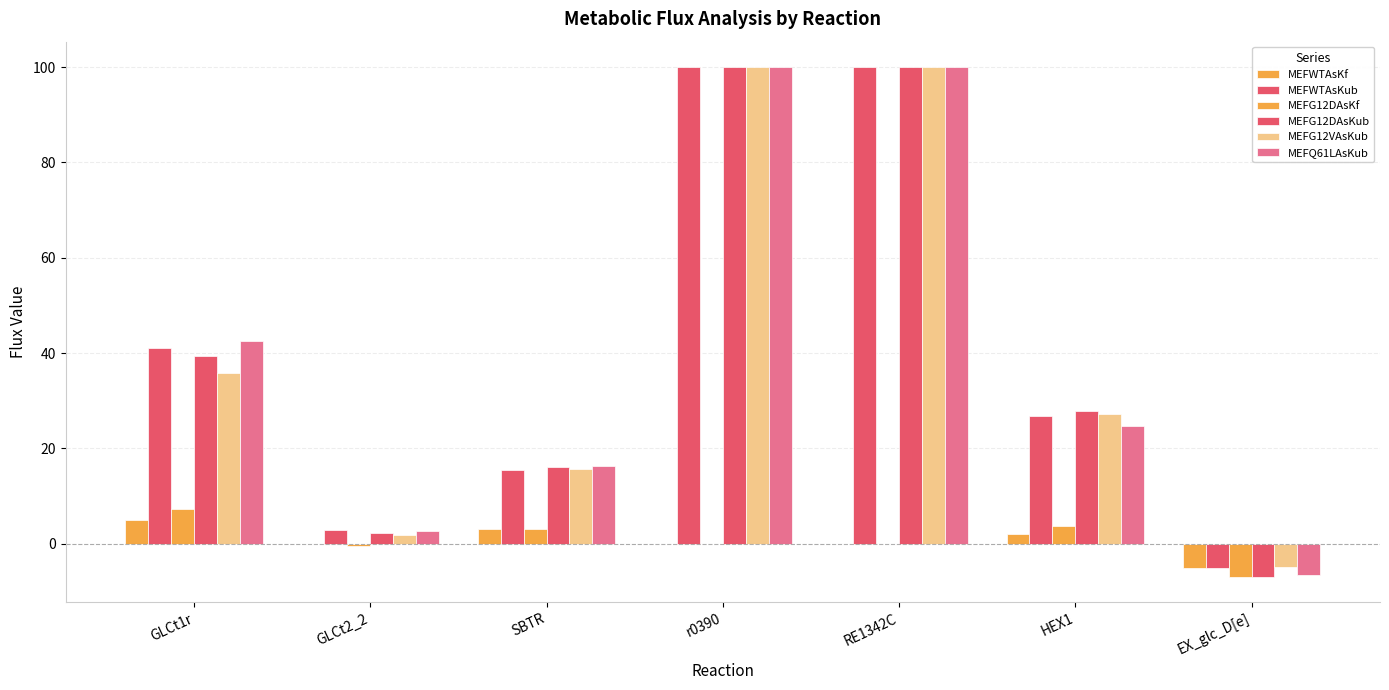

Does the chart contain stacked bars?

No